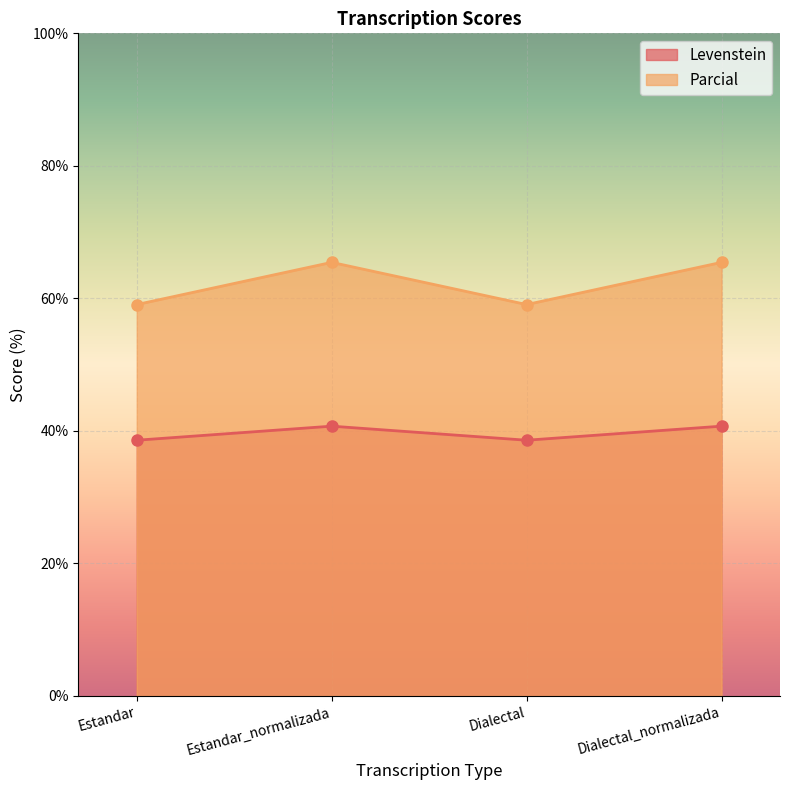

Reading right to left, list all the values displayed in this chart.

Levenstein: 40.7	38.6	40.7	38.6
Parcial: 65.4	59.1	65.4	59.1